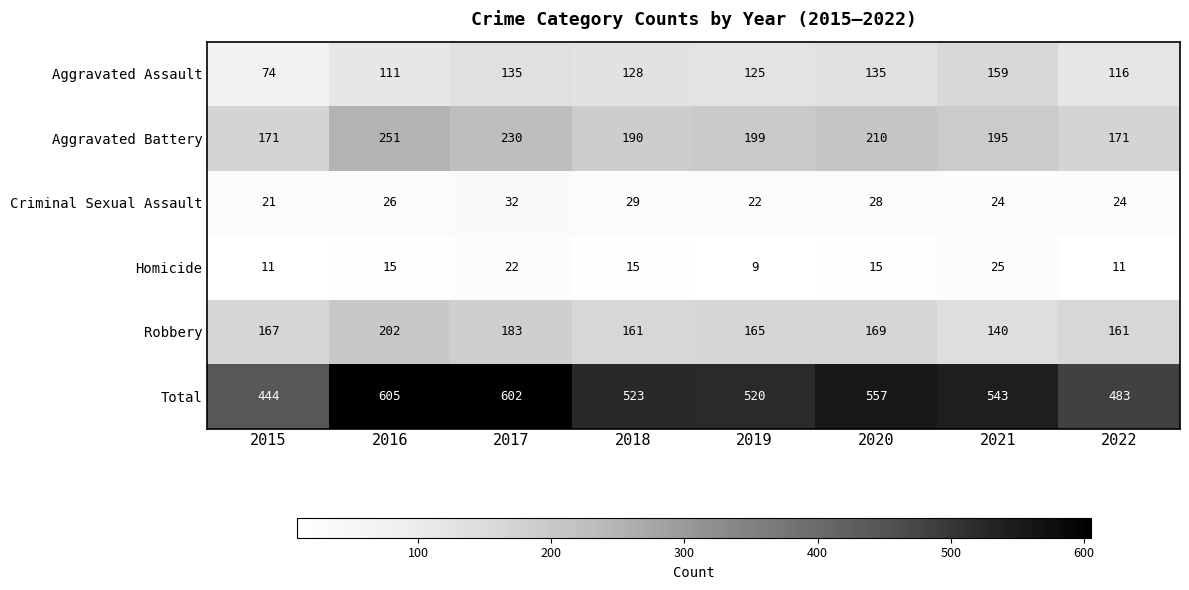

What is the difference between the second highest and minimum values in the Aggravated Battery series?

59